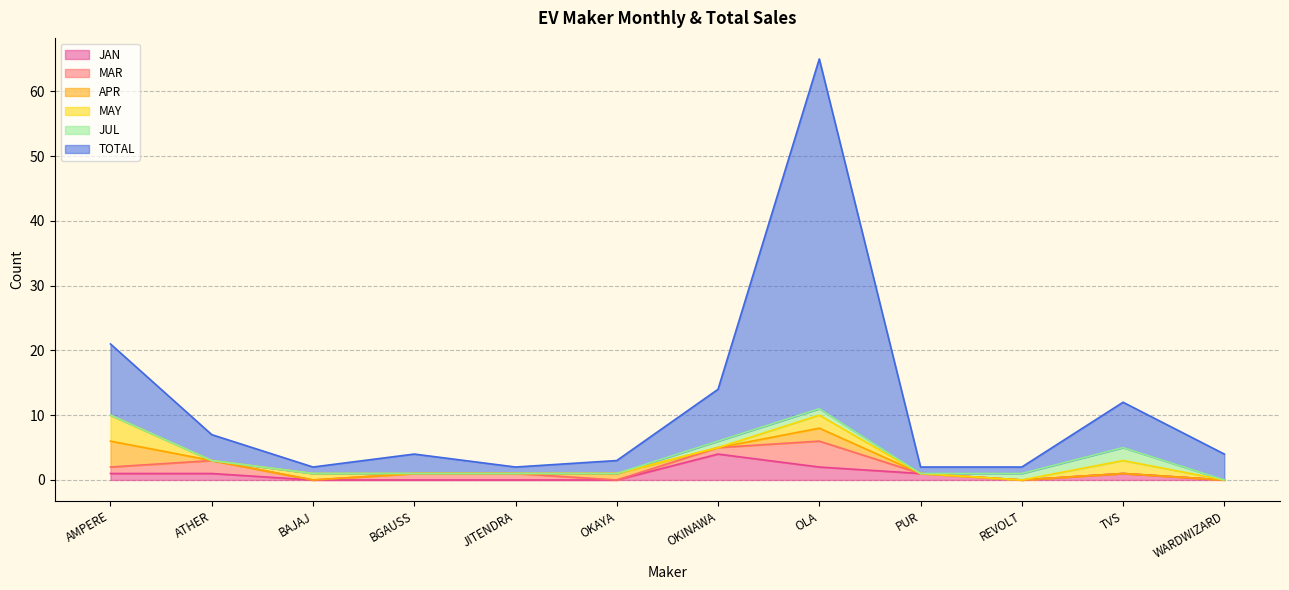

Between OKINAWA and BGAUSS, which is larger?

OKINAWA